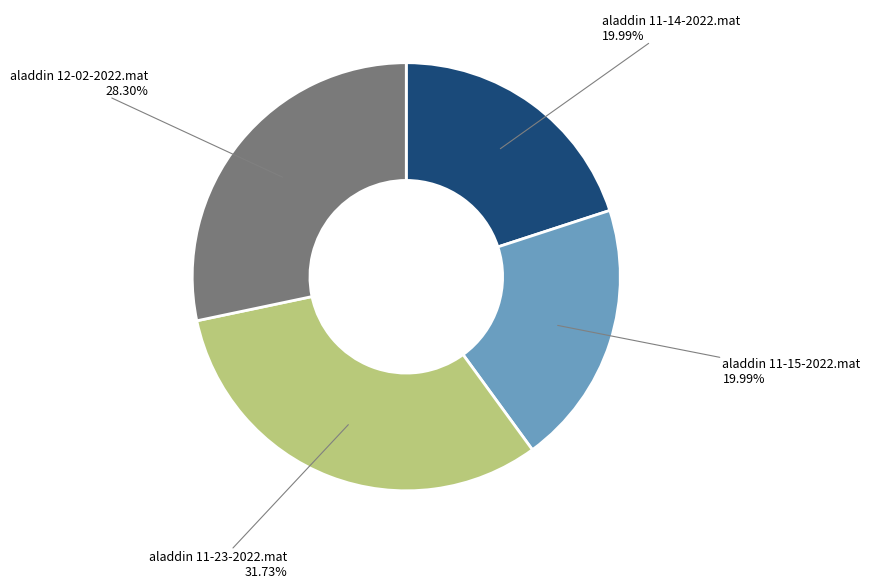

Is there a majority slice in this chart?

No